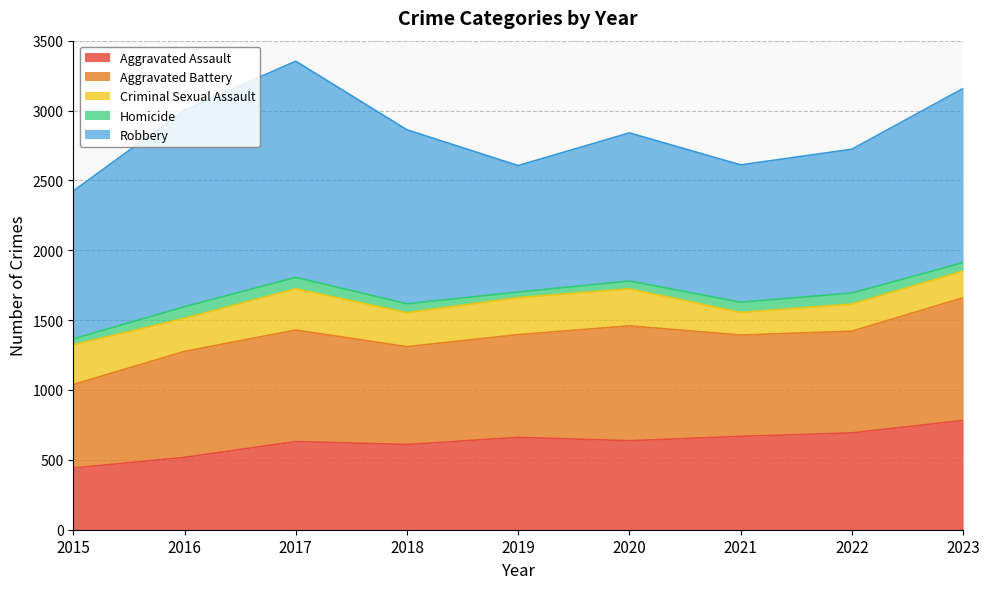

Does the chart have visible grid lines?

Yes